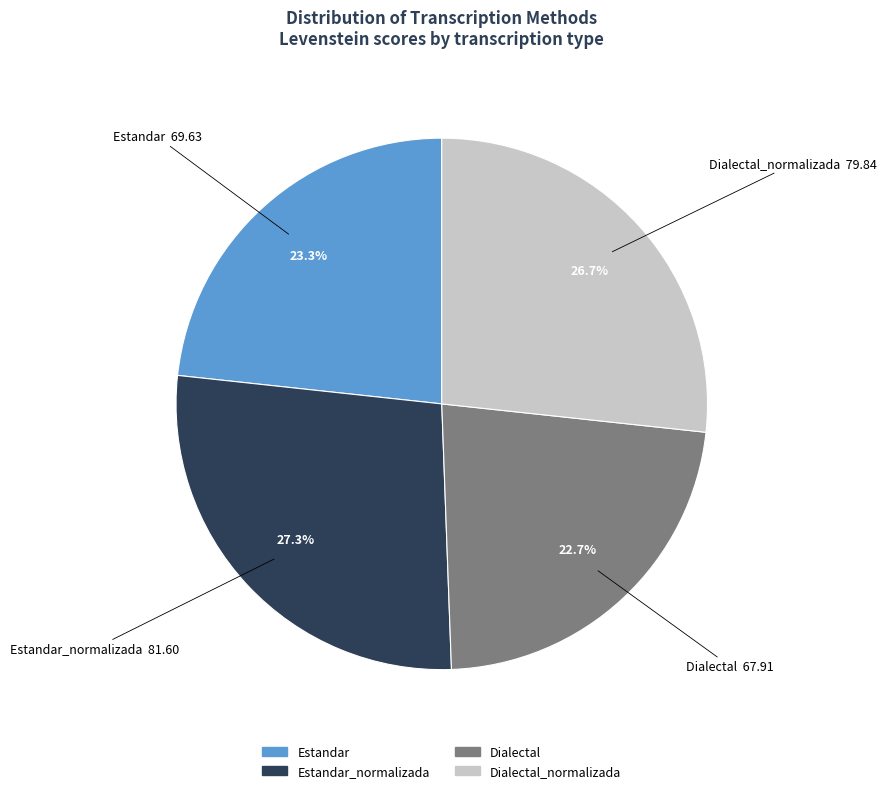

Is it true that Dialectal is 23% of the pie?

True